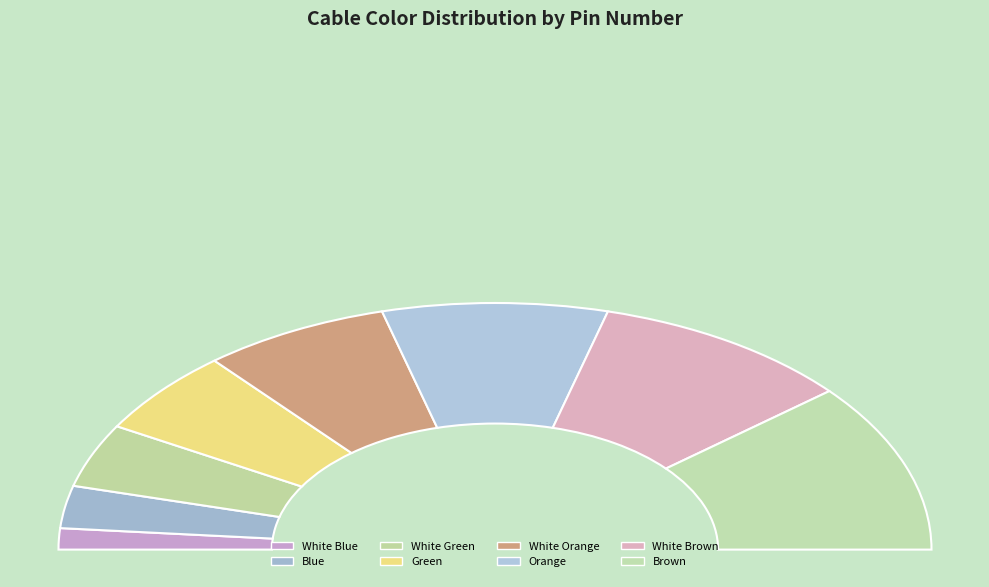

Which slice is the smallest?

White Blue